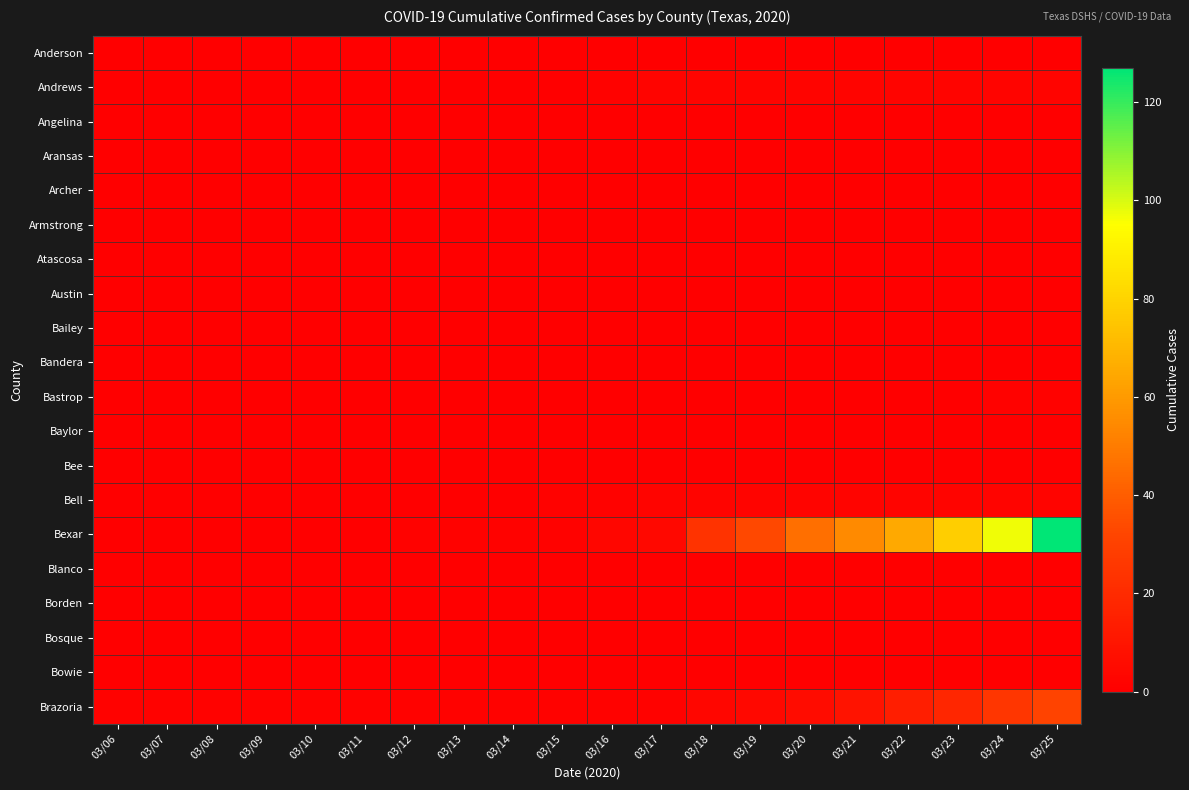

Between 03/14 and 03/25, which is larger?

03/14